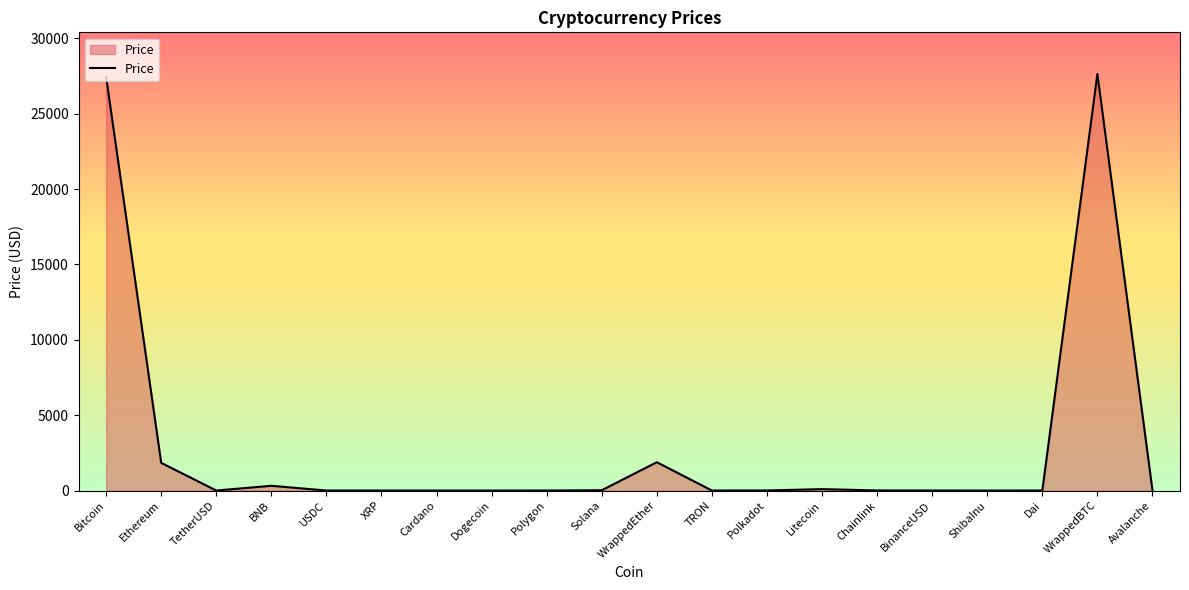

What is the change in value from BNB to Chainlink?

-307.9